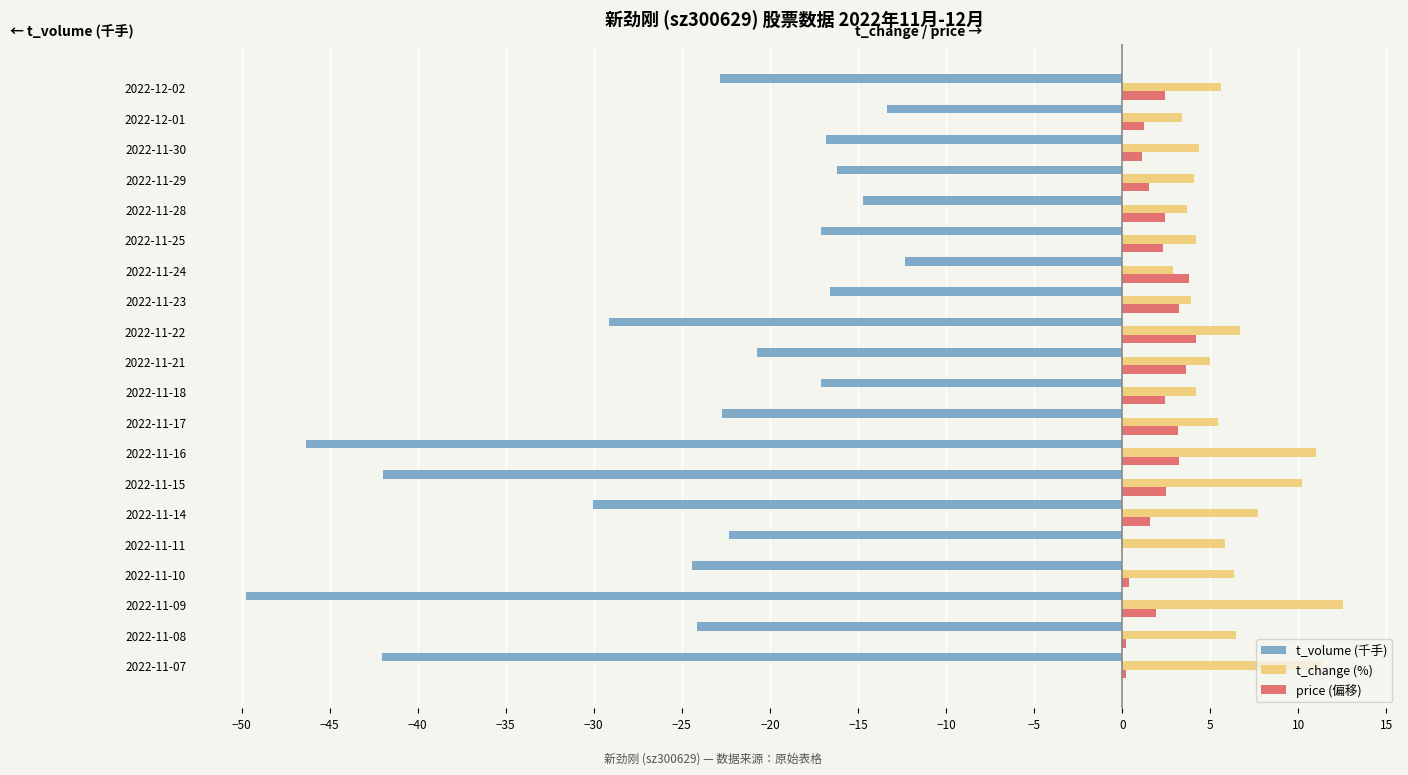

Between 2022-11-08 and 2022-12-01, which series saw the biggest shift?

t_volume (千手)